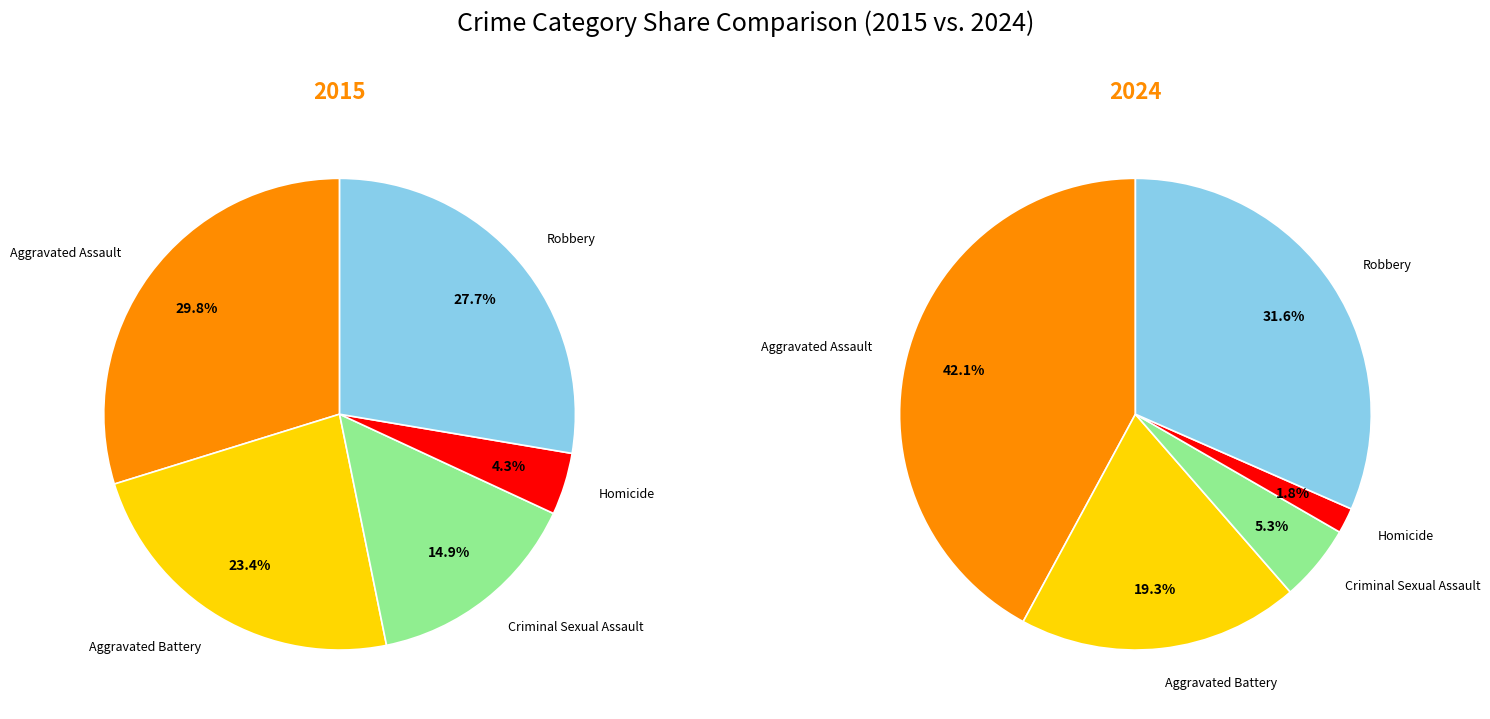

Which slice is the smallest?

Homicide